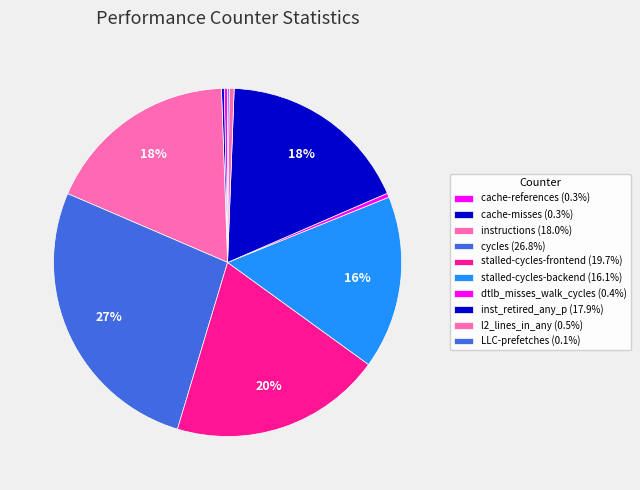

Does any single category account for the majority?

No